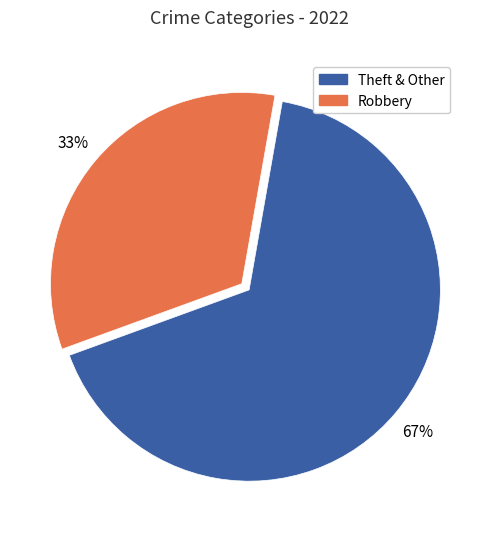

Rank the categories by value from highest to lowest.

Theft & Other, Robbery